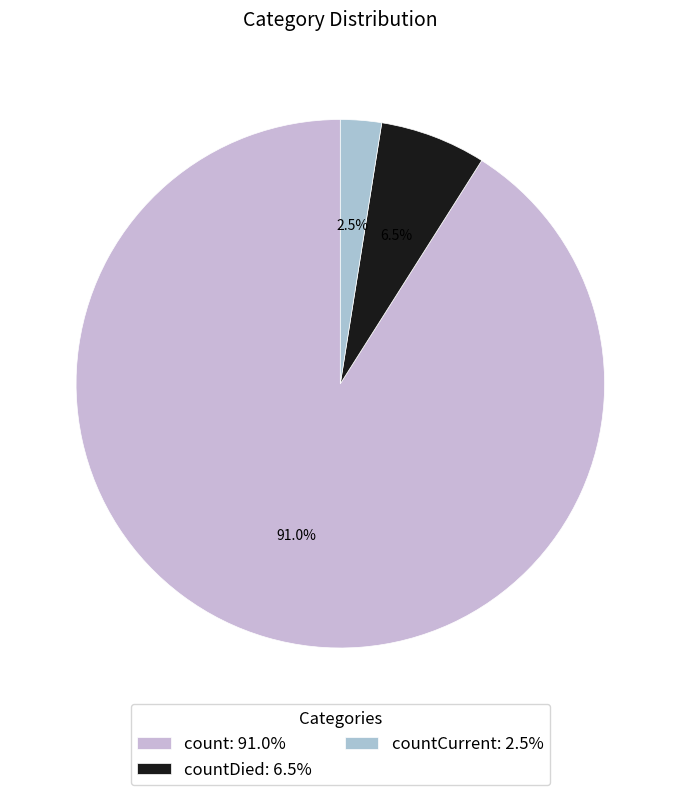

How many segments does this pie chart have?

3